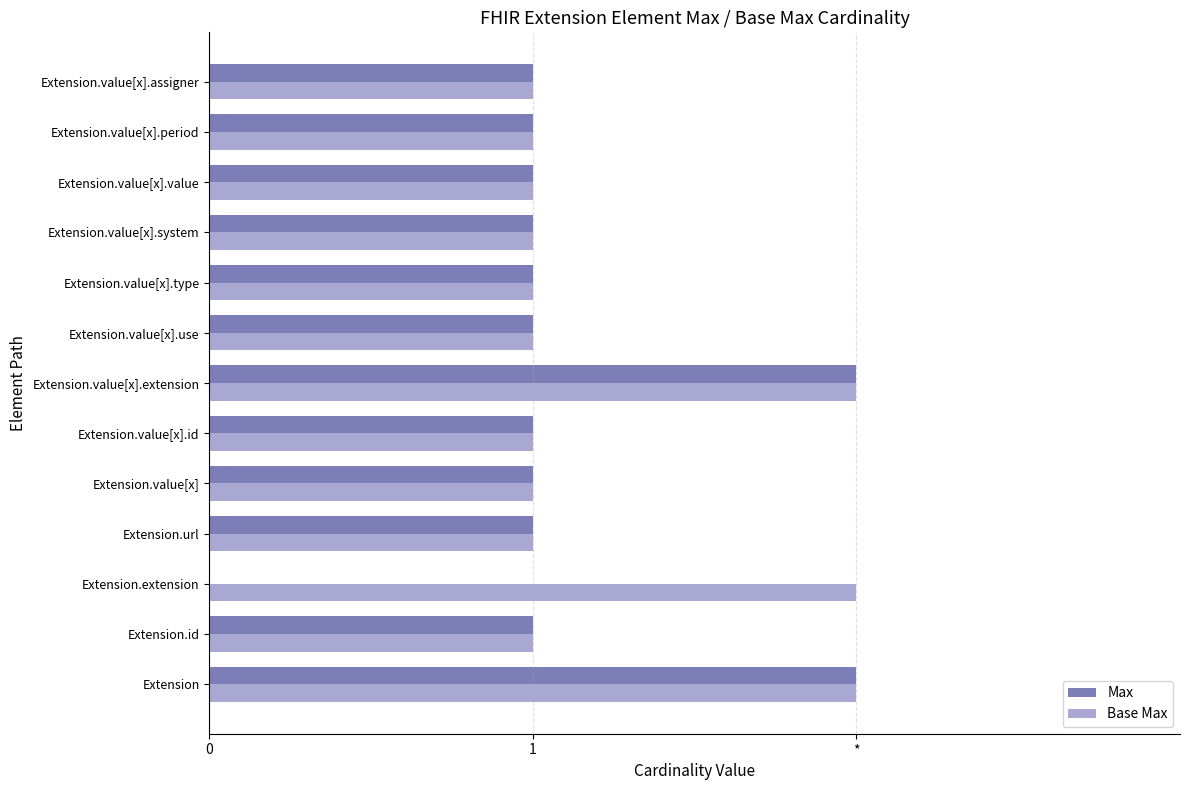

What are all the series names shown in the legend?

Max, Base Max